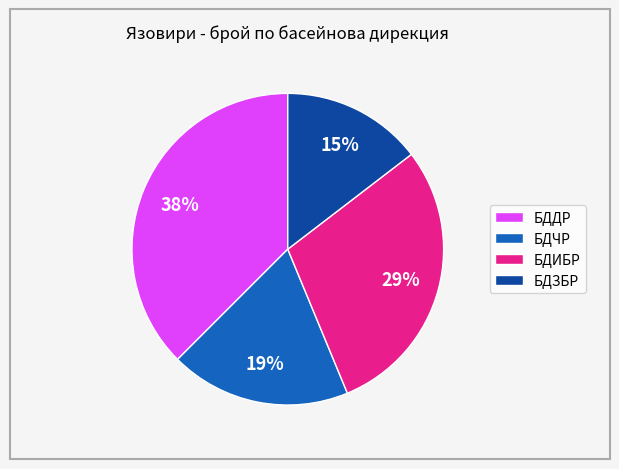

Which slice is the smallest?

БДЗБР